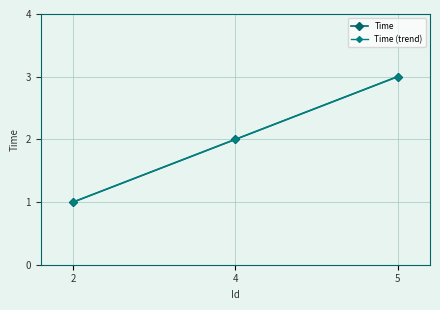

How many values in the Time (trend) series are below 1?

1